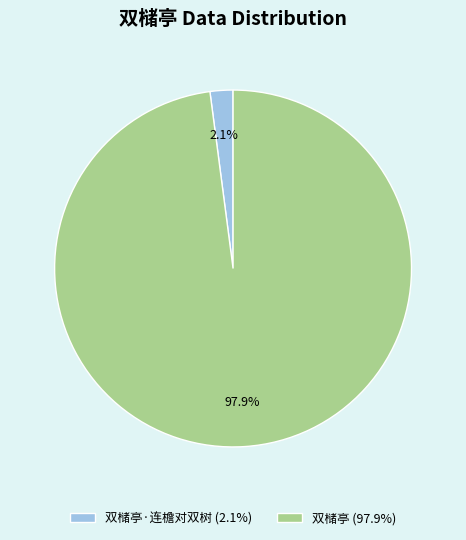

Rank the categories by value from lowest to highest.

双槠亭·连檐对双树 (2.1%), 双槠亭 (97.9%)